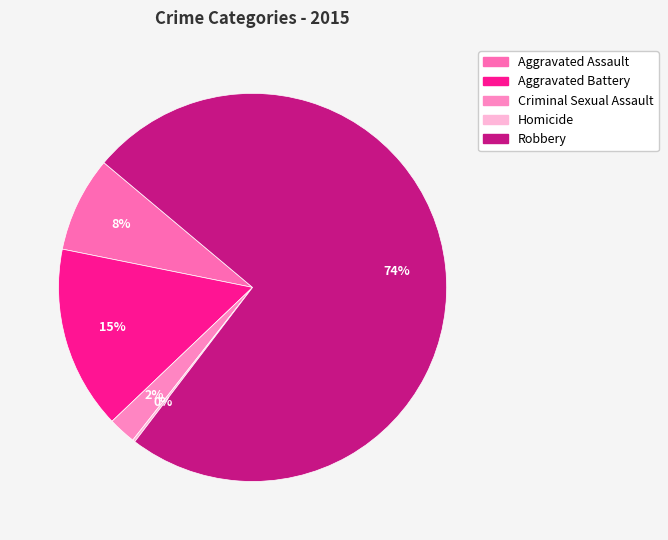

What is the ratio of the value at Aggravated Battery to the value at Criminal Sexual Assault?

6.6